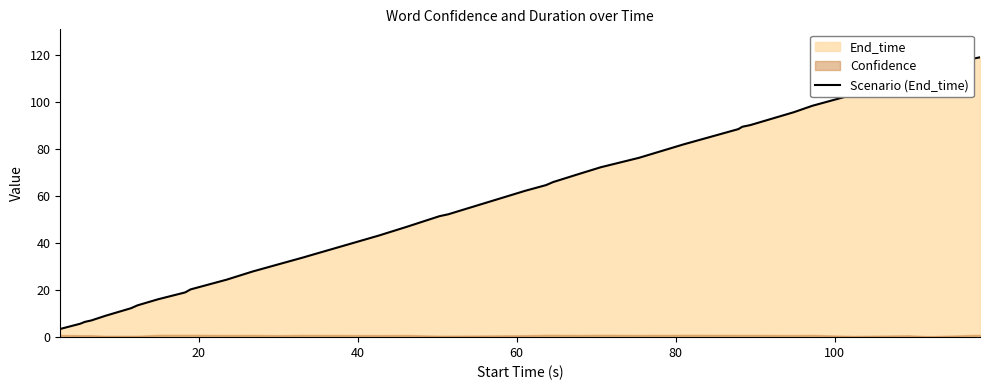

Reading right to left, extract all data points from this chart.

118.9	118.3	112.6	112.4	110.1	103.1	98.3	95.6	90.1	89.4	88.4	81.9	76.2	72.2	69.6	65.9	64.6	62.2	52.2	51.4	46.9	43.2	34.6	33.9	31.0	27.9	24.4	20.3	19.0	16.1	13.5	12.3	9.1	7.1	6.5	5.7	3.5